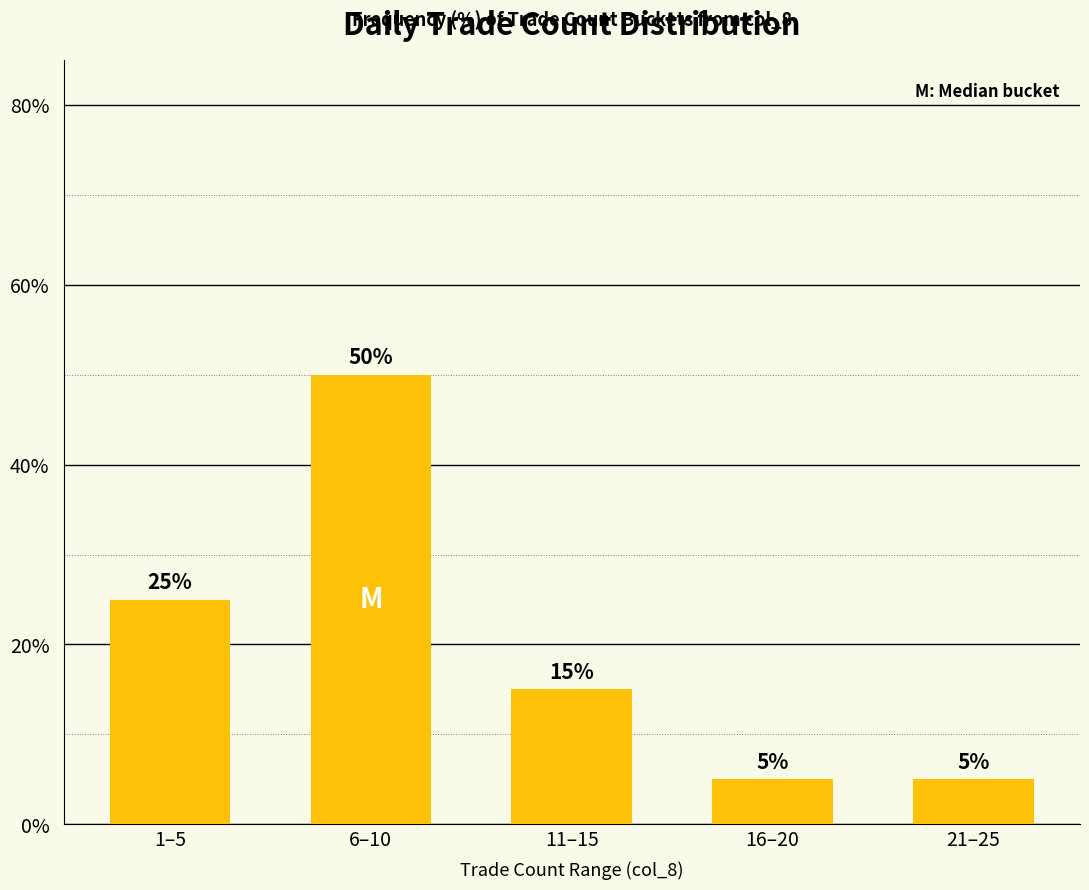

What is the sum of the values at 6–10 and 21–25?

55